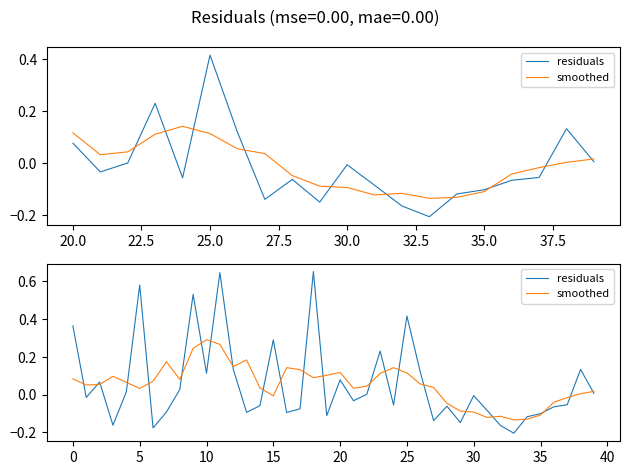

What is the spread (max minus min) of values at 40.0?

0.3